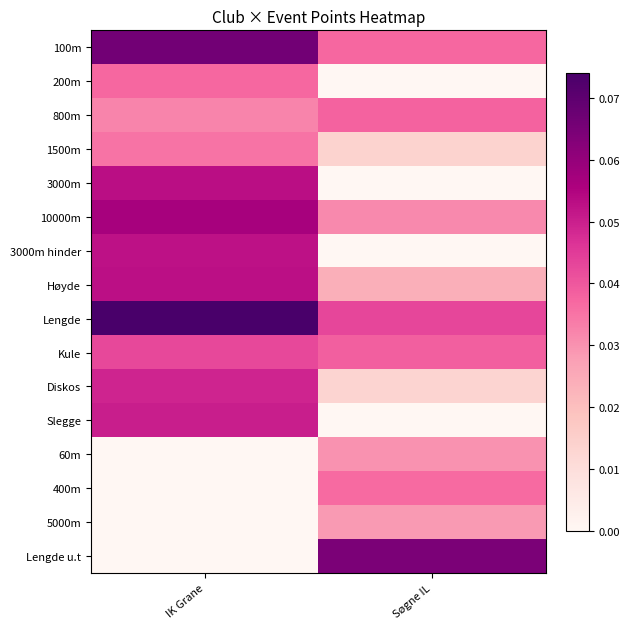

Which category has the highest value across all series?

IK Grane